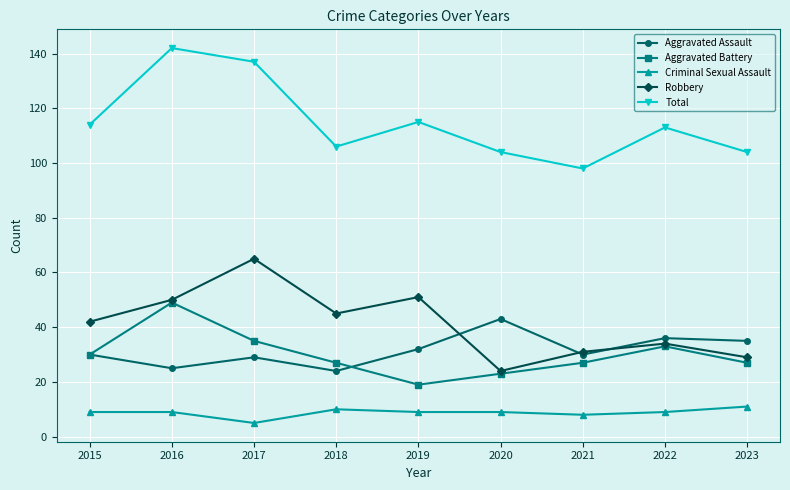

True or false: Total has a value of 153 at 2019.

False